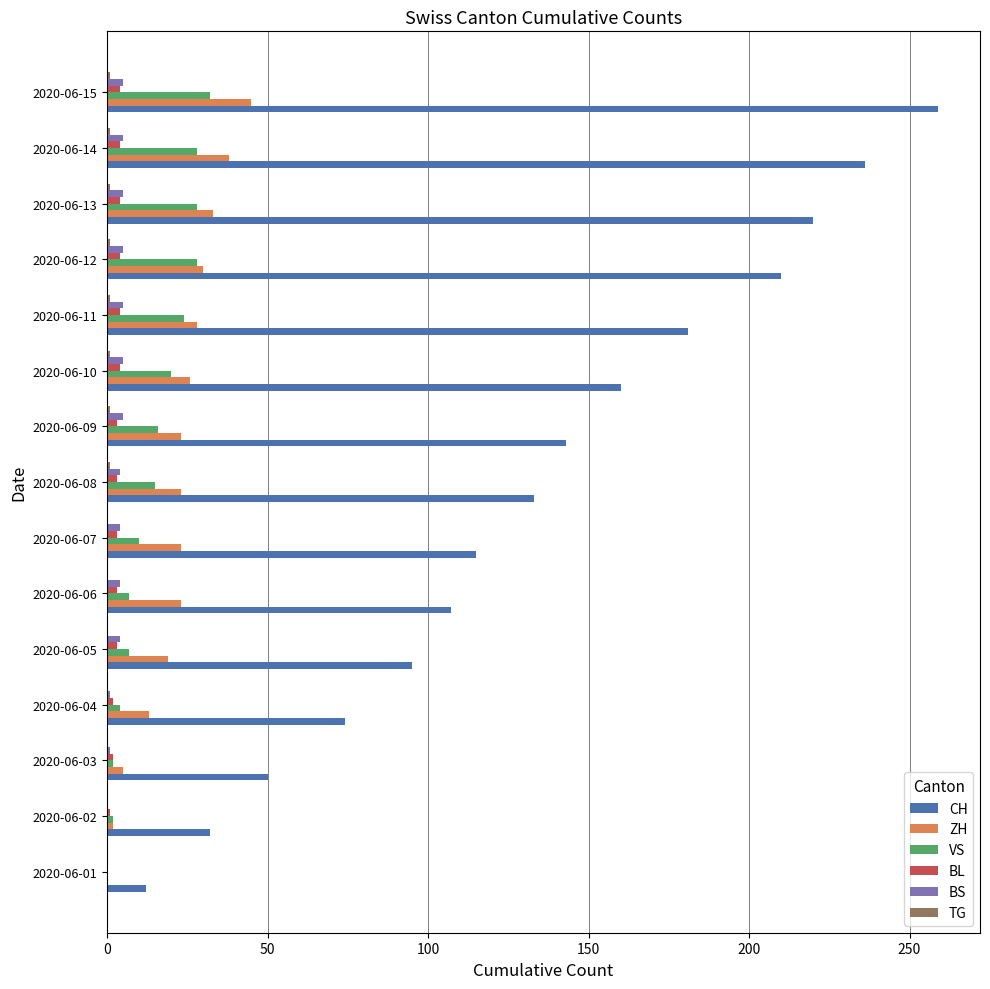

Which series has the largest total across all categories?

CH